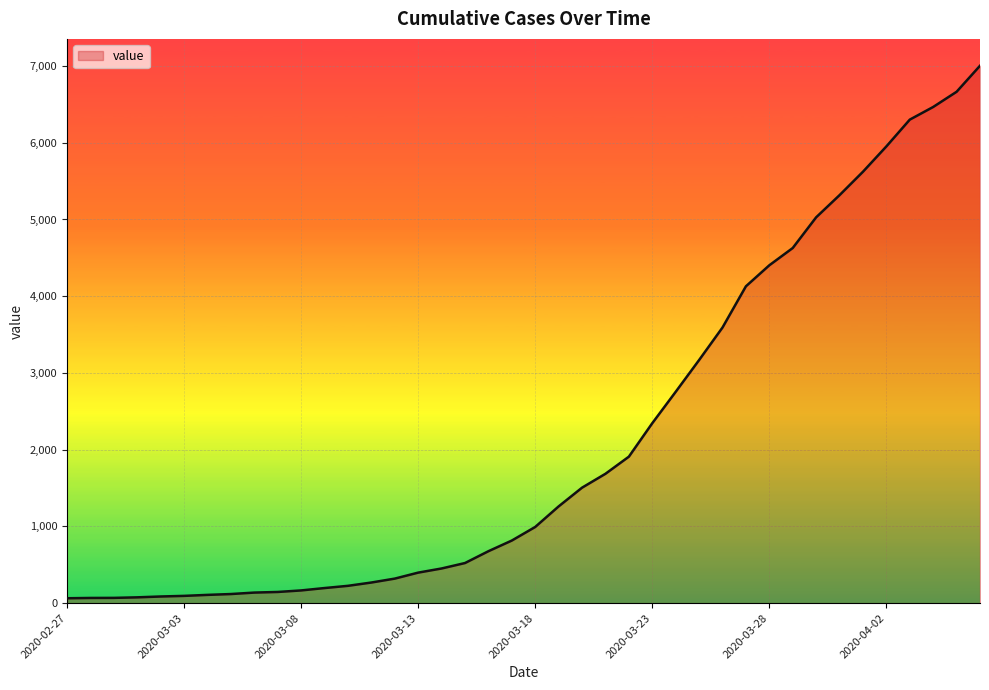

What is the greatest value displayed?

7003